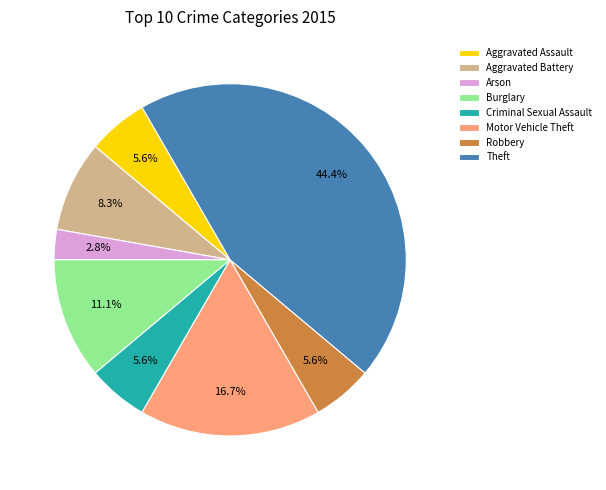

Which has a higher value, Arson or Burglary?

Burglary